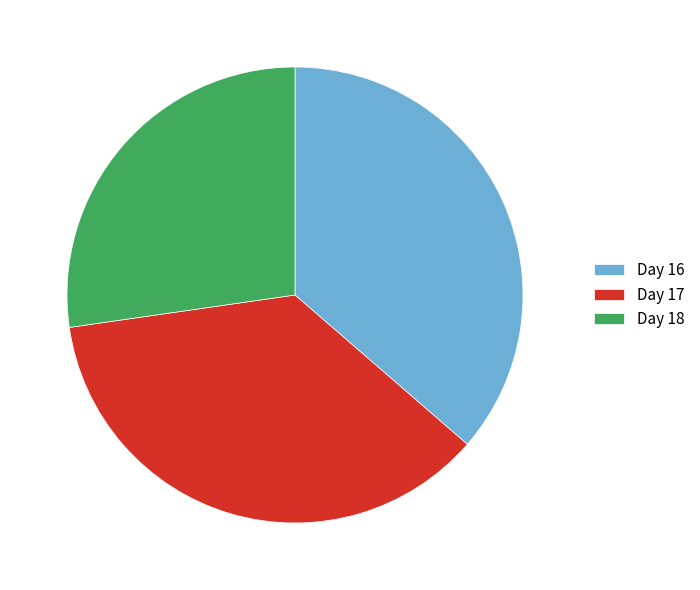

How many slices are in this pie chart?

3